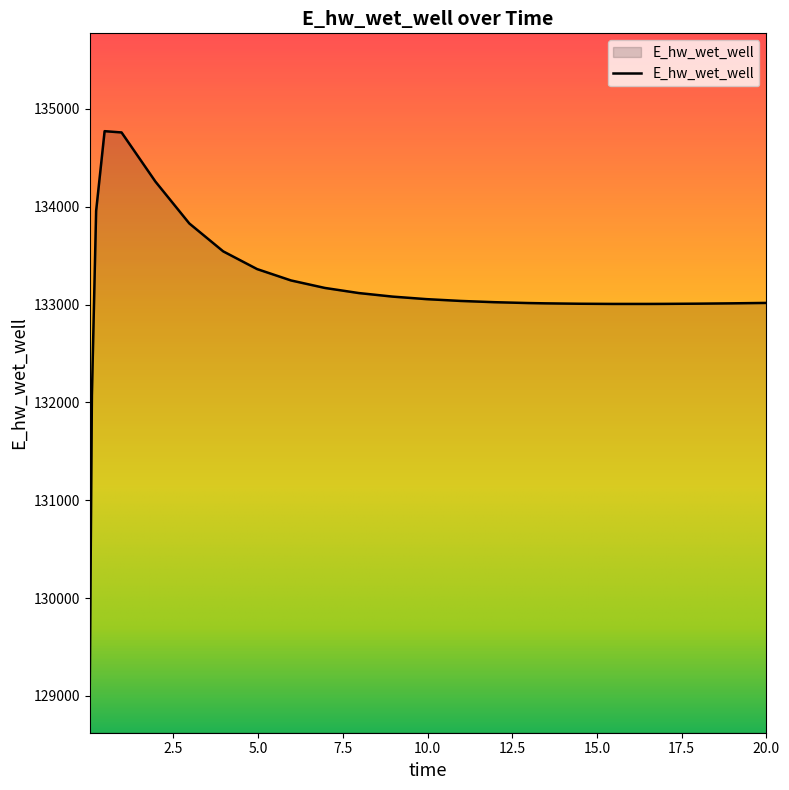

What is the maximum value shown in the chart?

134773.1